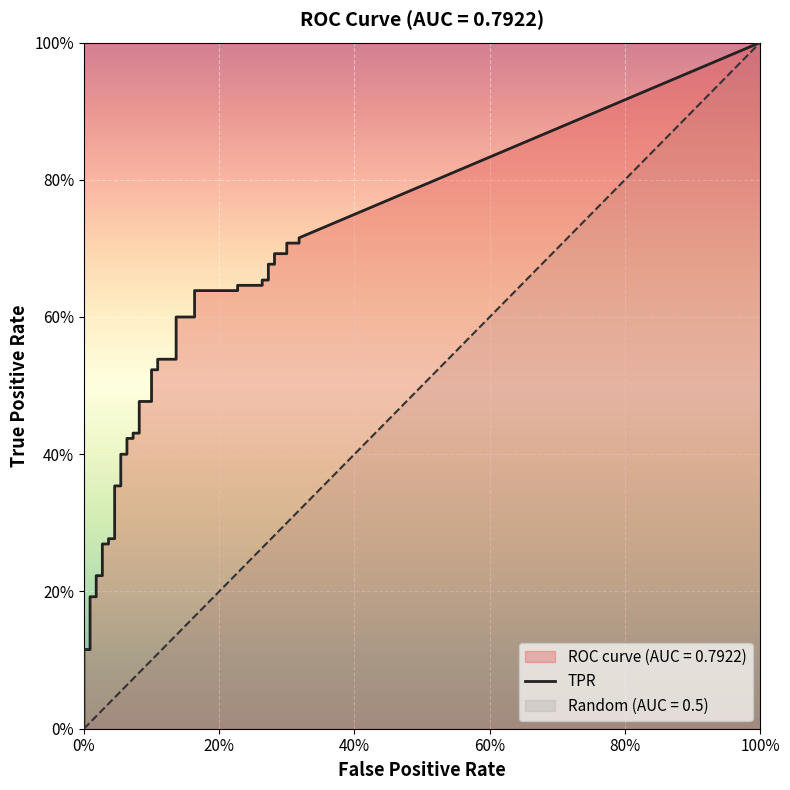

Reading right to left, extract all data points from this chart.

fpr: 0.3	0.3	0.3	0.3	0.3	0.3	0.3	0.3	0.3	0.3	0.2	0.2	0.2	0.2	0.1	0.1	0.1	0.1	0.1	0.1	0.1	0.1	0.1	0.1	0.1	0.1	0.1	0.1	0.0	0.0	0.0	0.0	0.0	0.0	0.0	0.0	0.0	0.0	0.0	0.0
tpr: 0.7	0.7	0.7	0.7	0.7	0.7	0.7	0.7	0.7	0.6	0.6	0.6	0.6	0.6	0.6	0.5	0.5	0.5	0.5	0.5	0.5	0.4	0.4	0.4	0.4	0.4	0.4	0.4	0.4	0.3	0.3	0.3	0.3	0.2	0.2	0.2	0.2	0.1	0.1	0.0